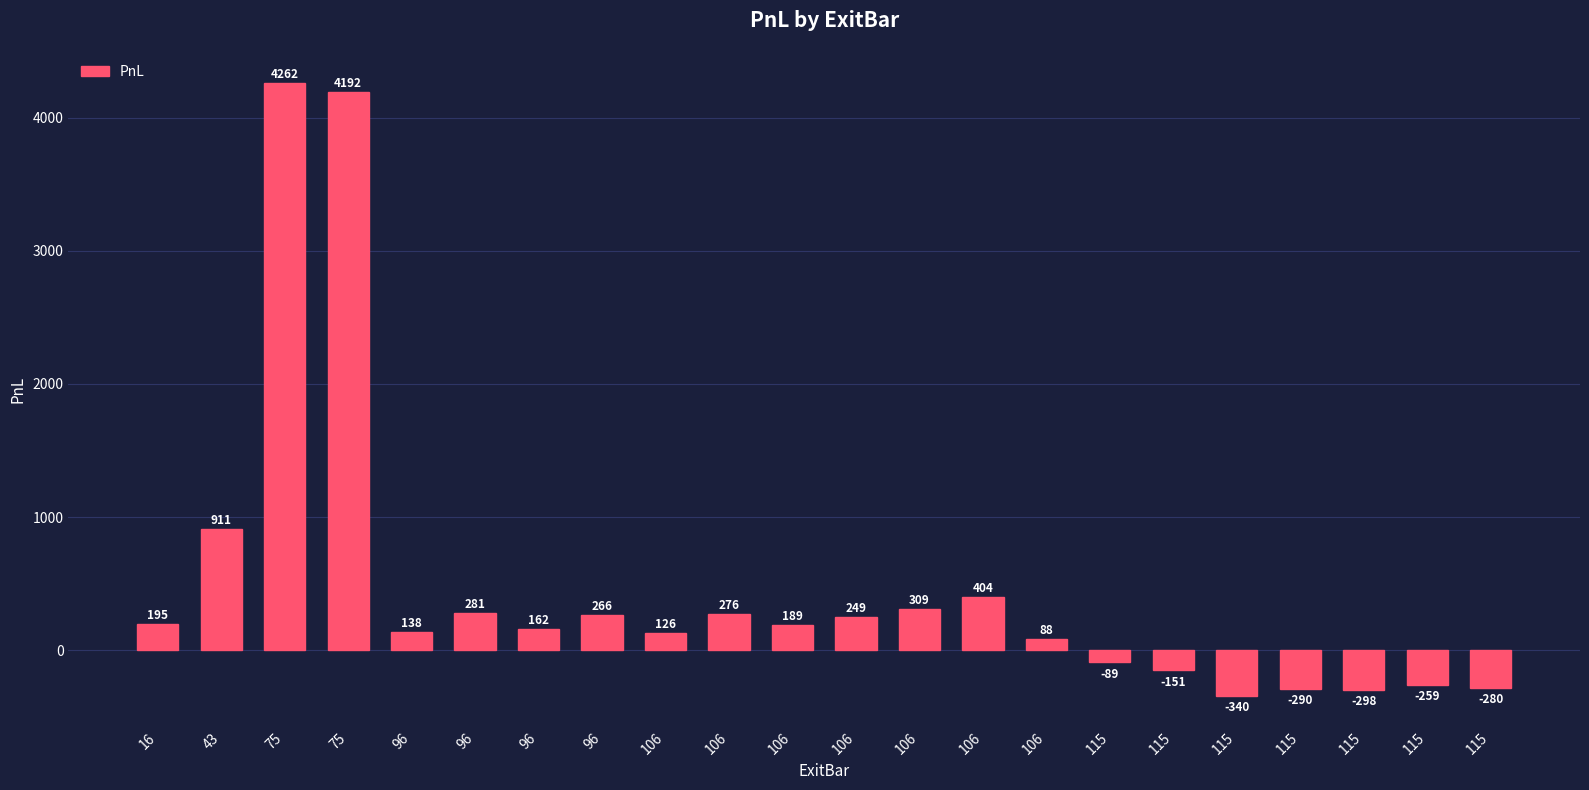

How many values are below zero?

7